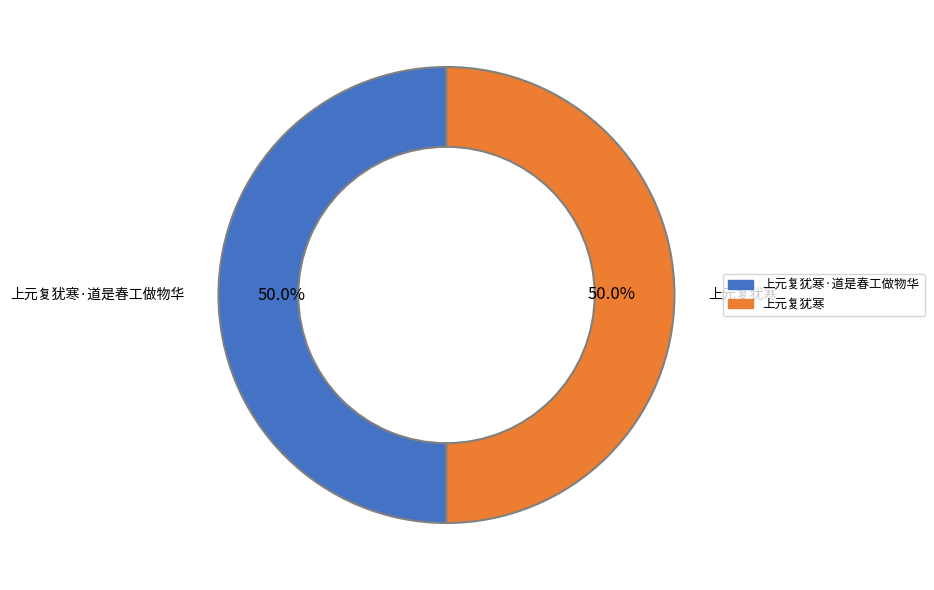

Rank the categories by value from highest to lowest.

上元复犹寒·道是春工做物华, 上元复犹寒